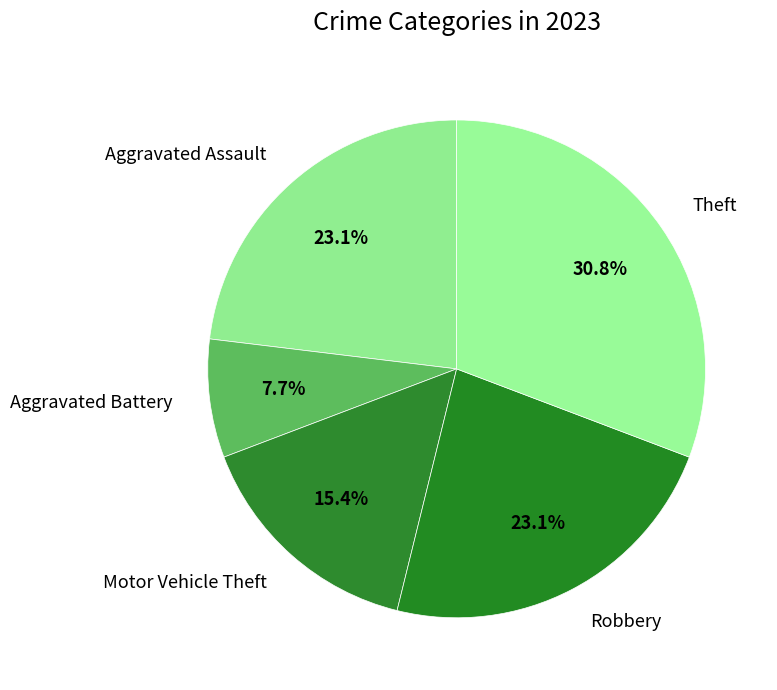

To the nearest percent, what portion does Aggravated Battery represent?

8%